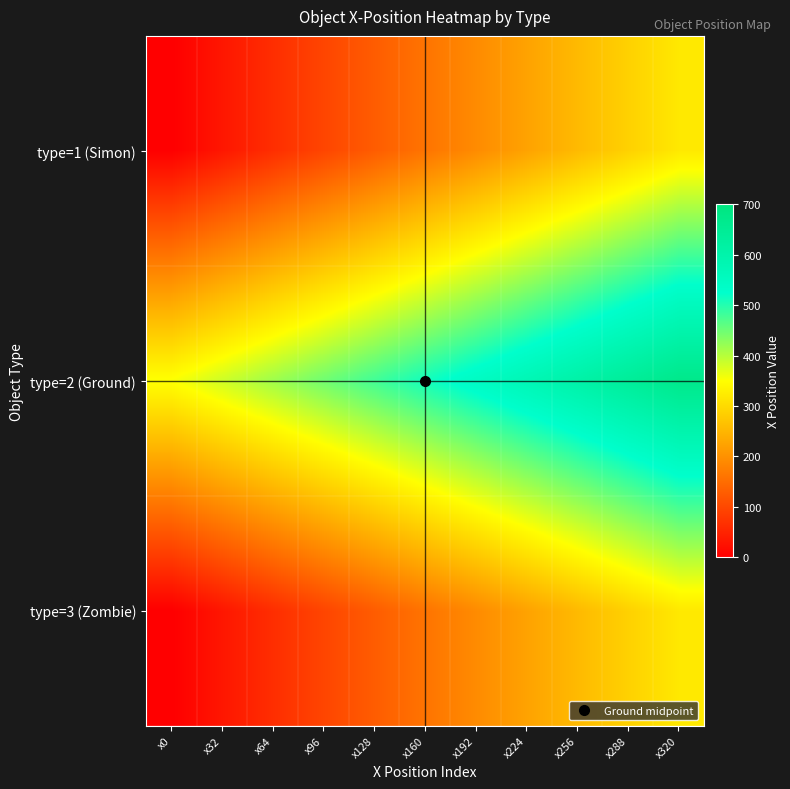

What is the difference between the highest and lowest values at x224?

352